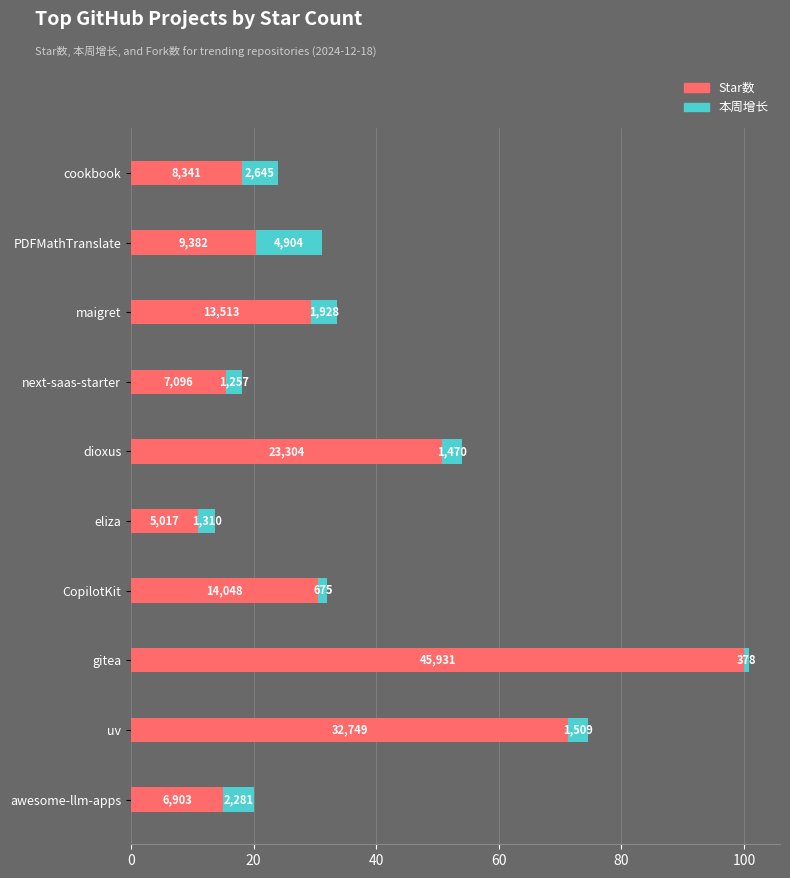

Which series has the widest spread of values?

Star数